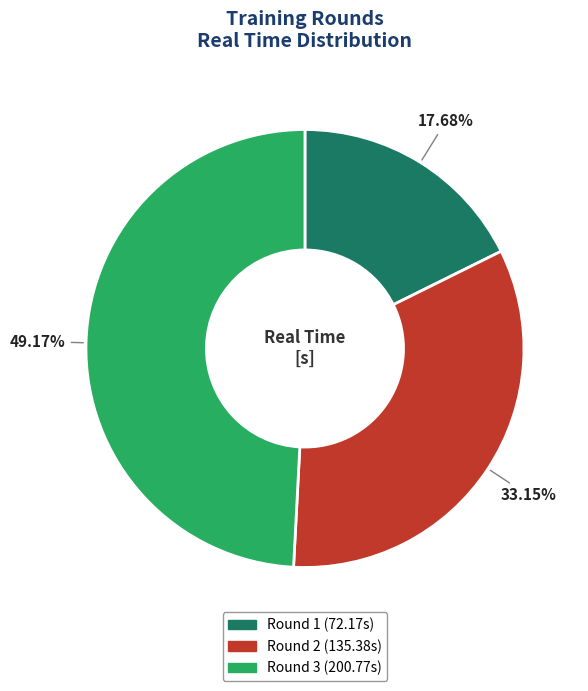

Is the sum of Round 2 and Round 3 greater than half?

Yes